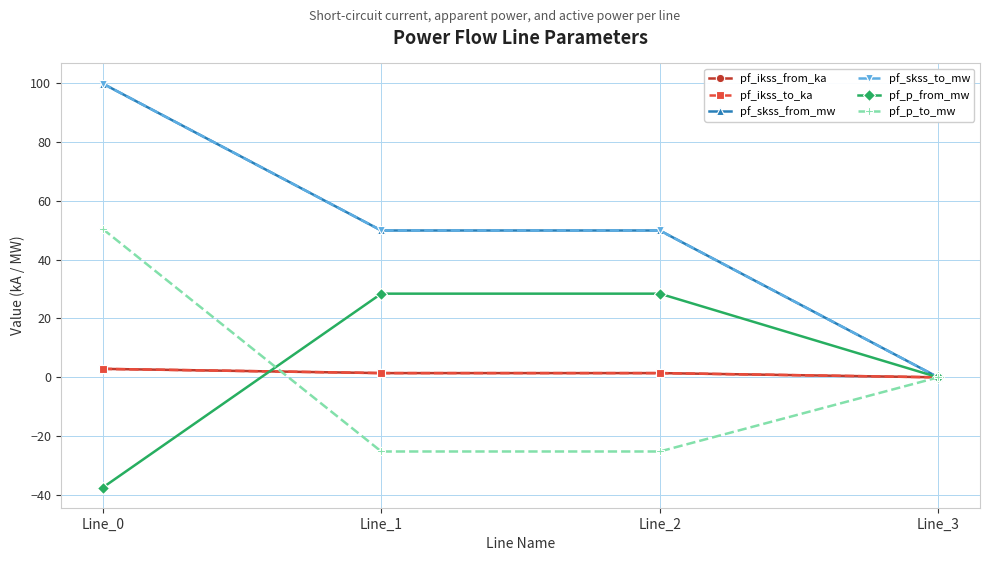

Rank the series by their maximum value, from lowest to highest.

pf_ikss_from_ka, pf_ikss_to_ka, pf_p_from_mw, pf_p_to_mw, pf_skss_from_mw, pf_skss_to_mw